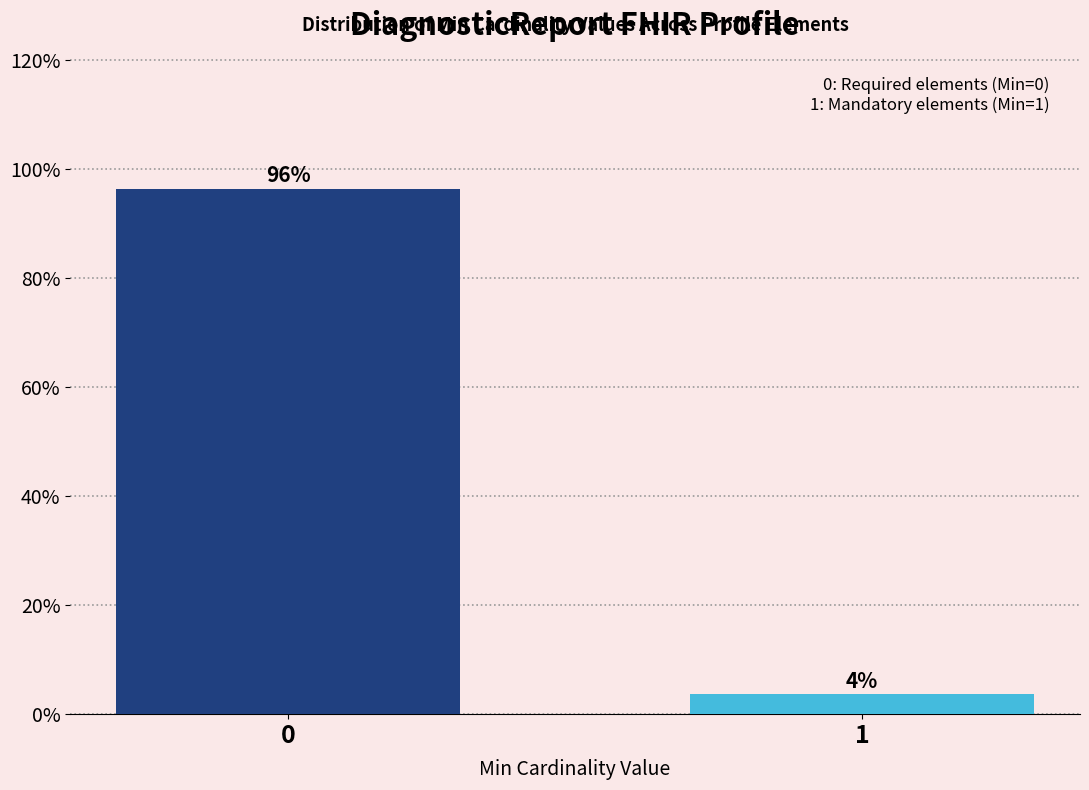

Rank the categories by value from highest to lowest.

0, 1